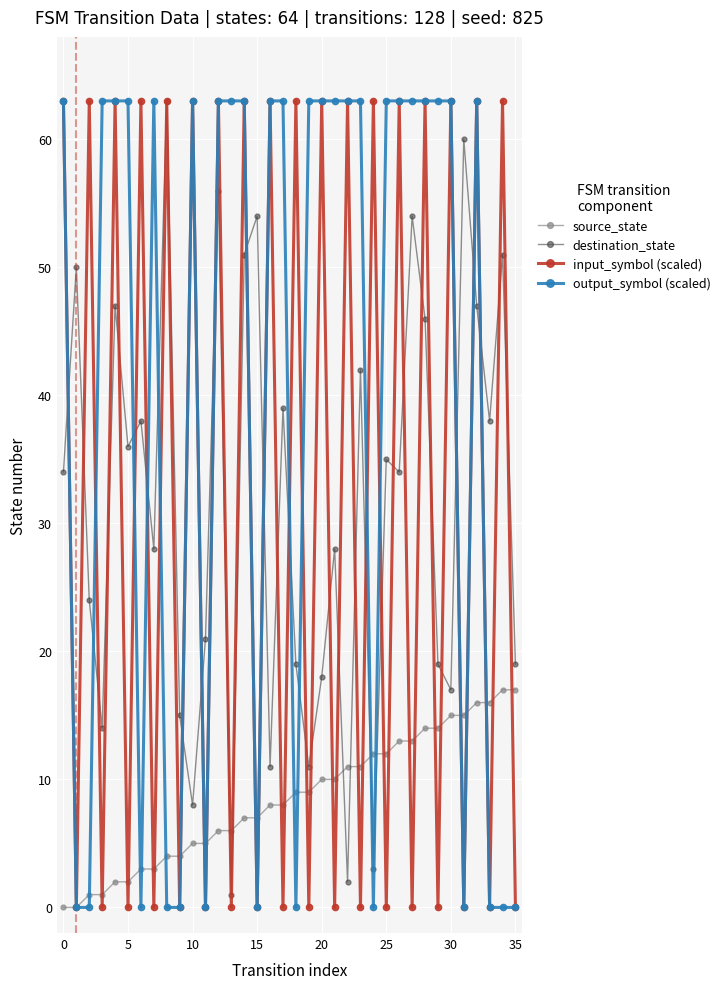

How many interior local peaks does the input_symbol (scaled) series have?

17